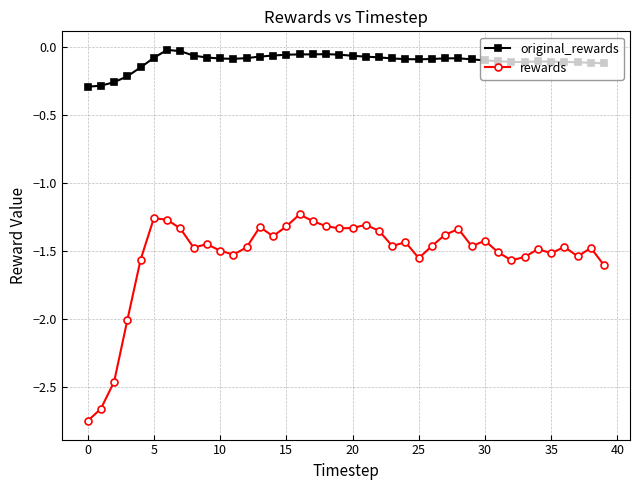

Does the chart display data point markers on the line(s)?

Yes